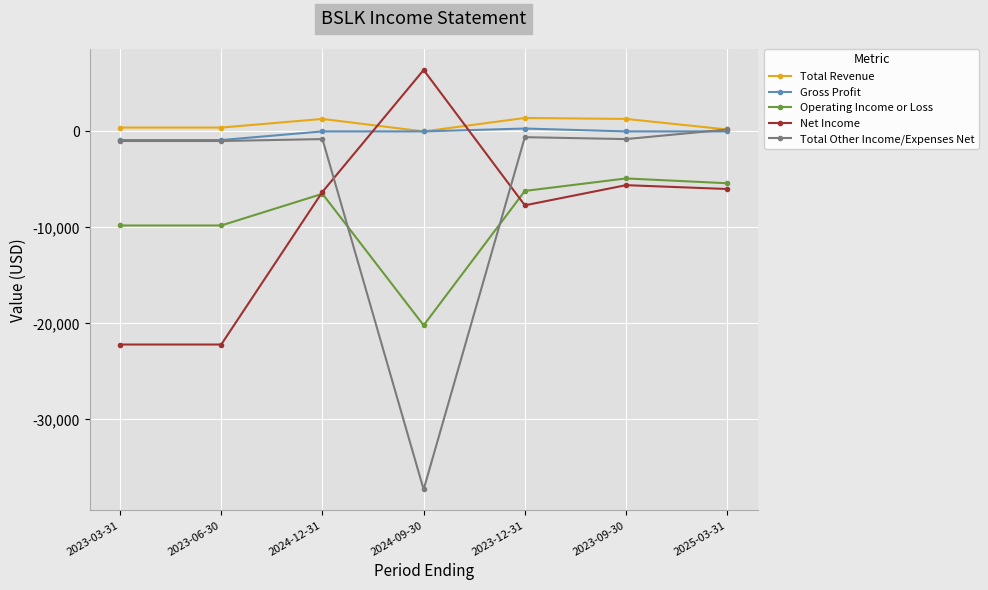

How many values in the Total Other Income/Expenses Net series are below -800?

3